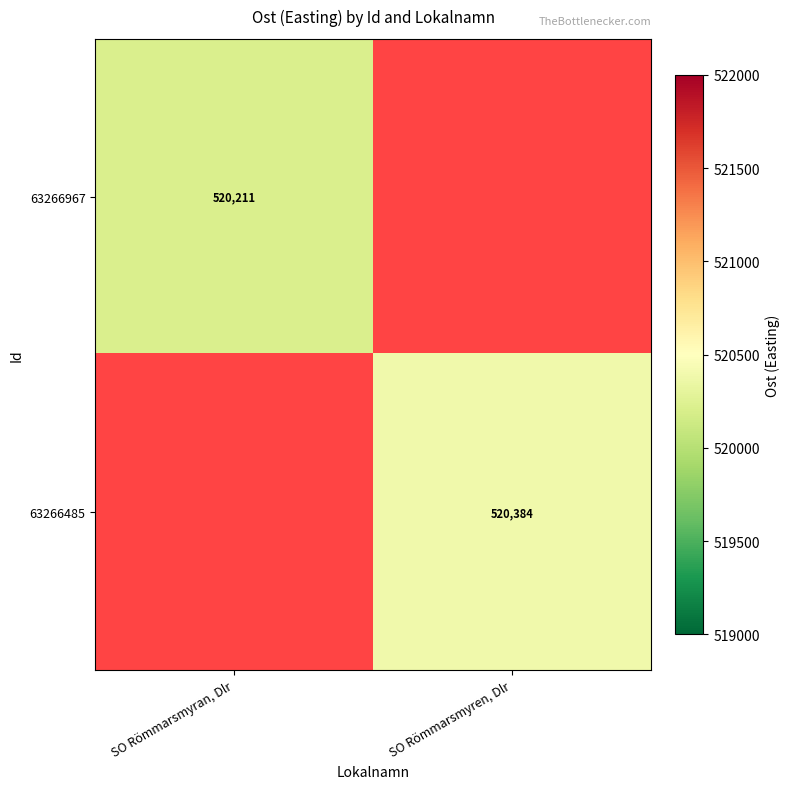

Is the value of 63266967 at SO Römmarsmyren, Dlr greater than the value of 63266485 at SO Römmarsmyren, Dlr?

No